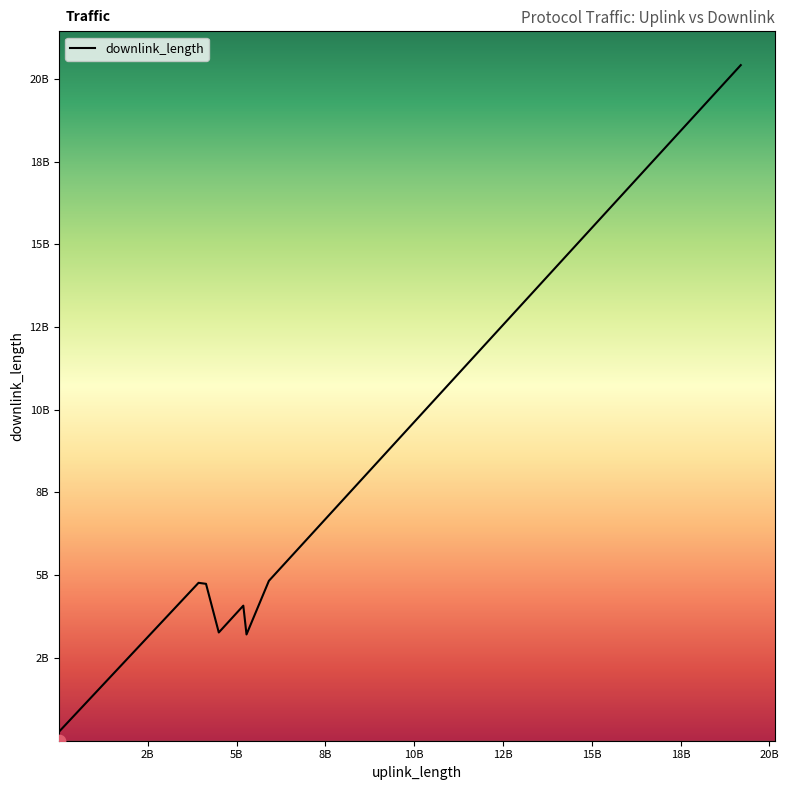

Does the chart have visible grid lines?

No